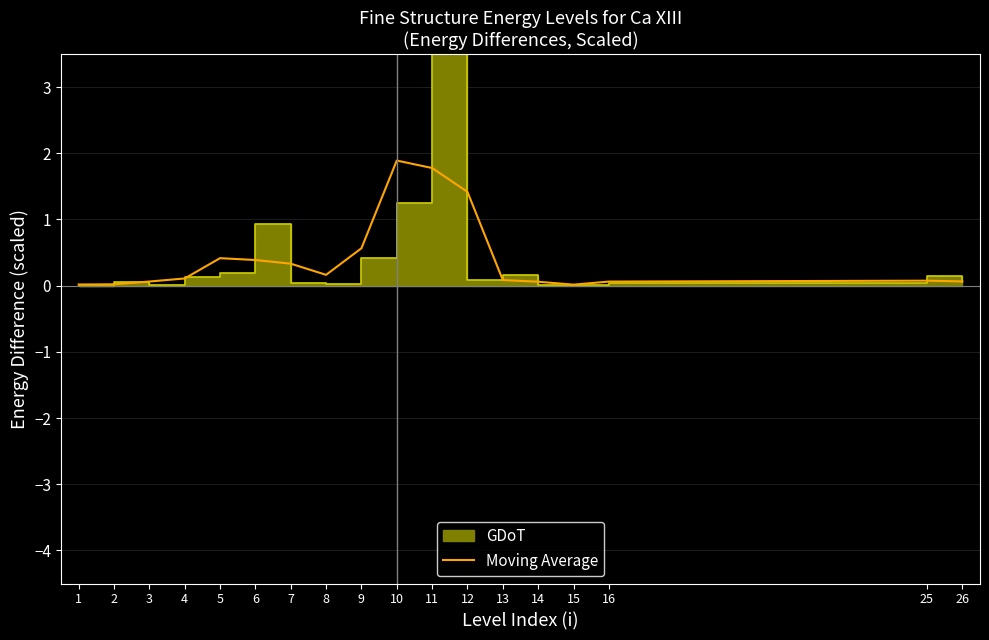

Does the chart have visible grid lines?

Yes